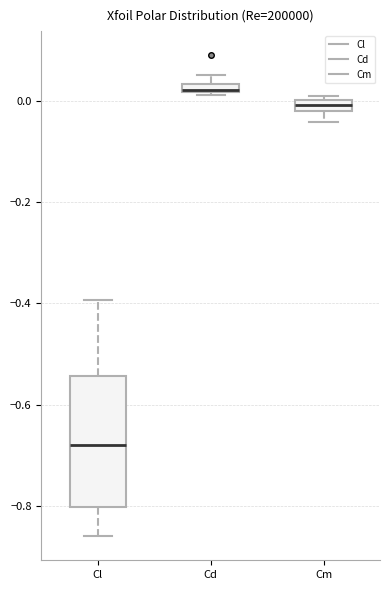

Which box has the highest median line?

Cd